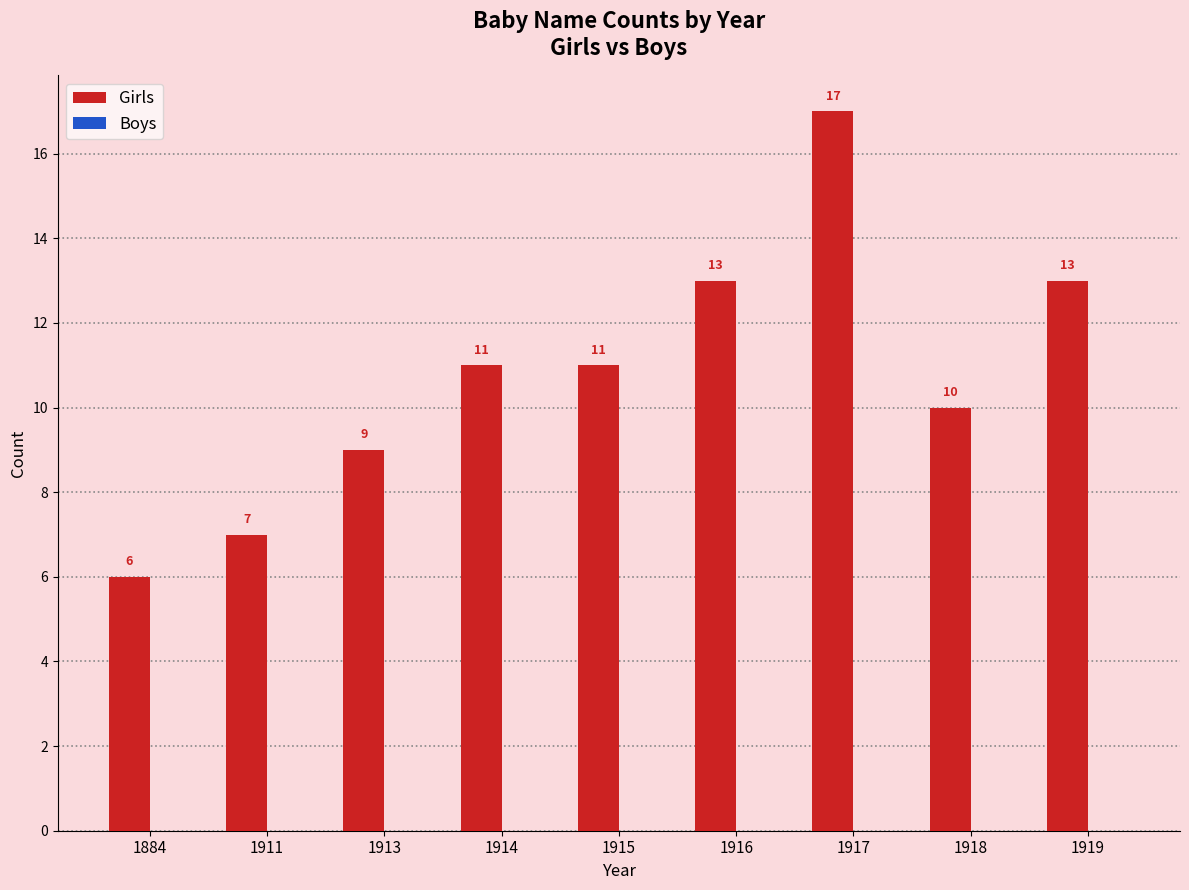

How many bars are there in total?

9